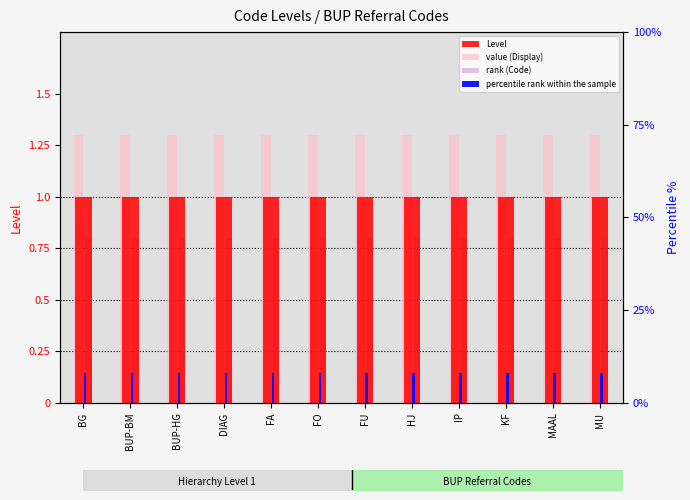

What are all the series names shown in the legend?

Level, value (Display), rank (Code), percentile rank within the sample